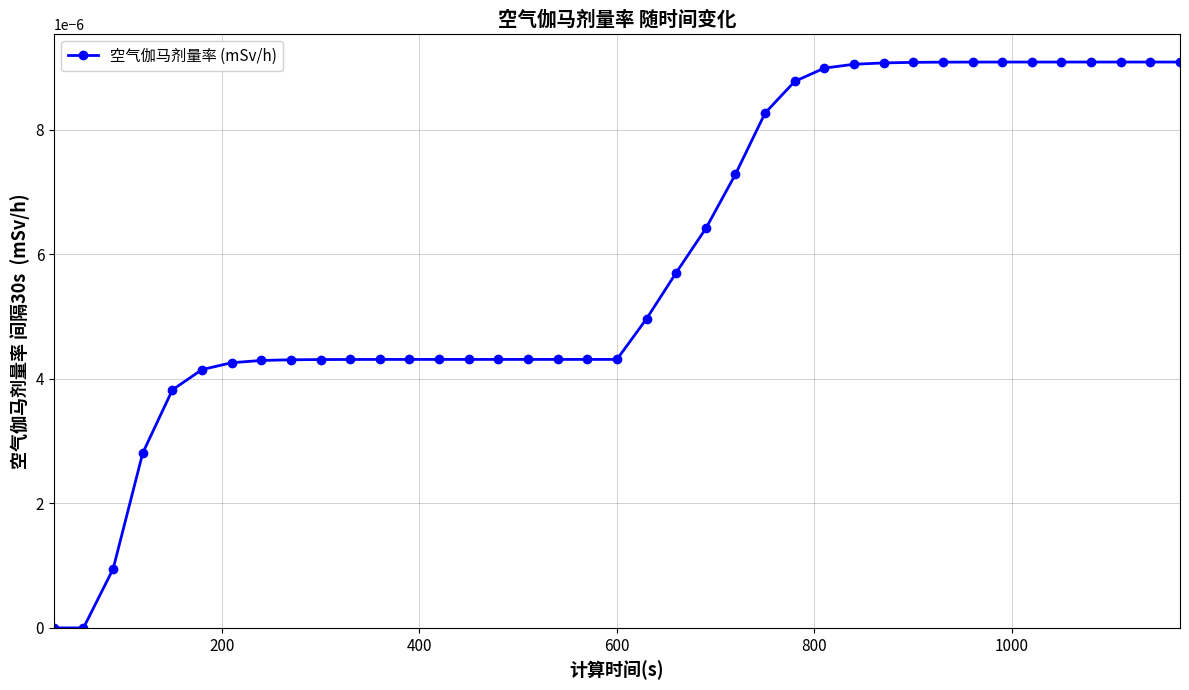

How many series are shown in this chart?

1